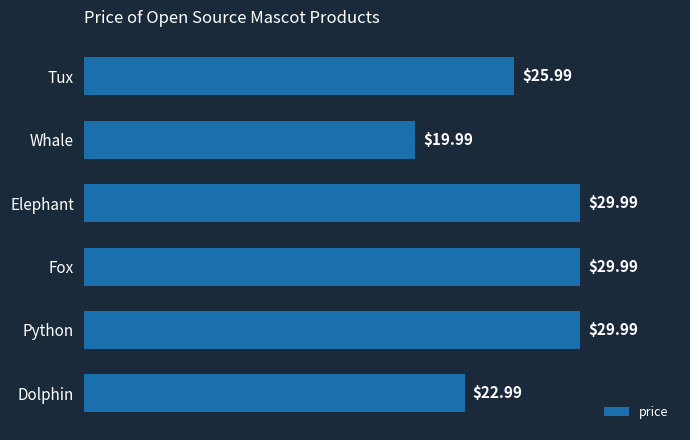

What is the greatest value displayed?

30.0